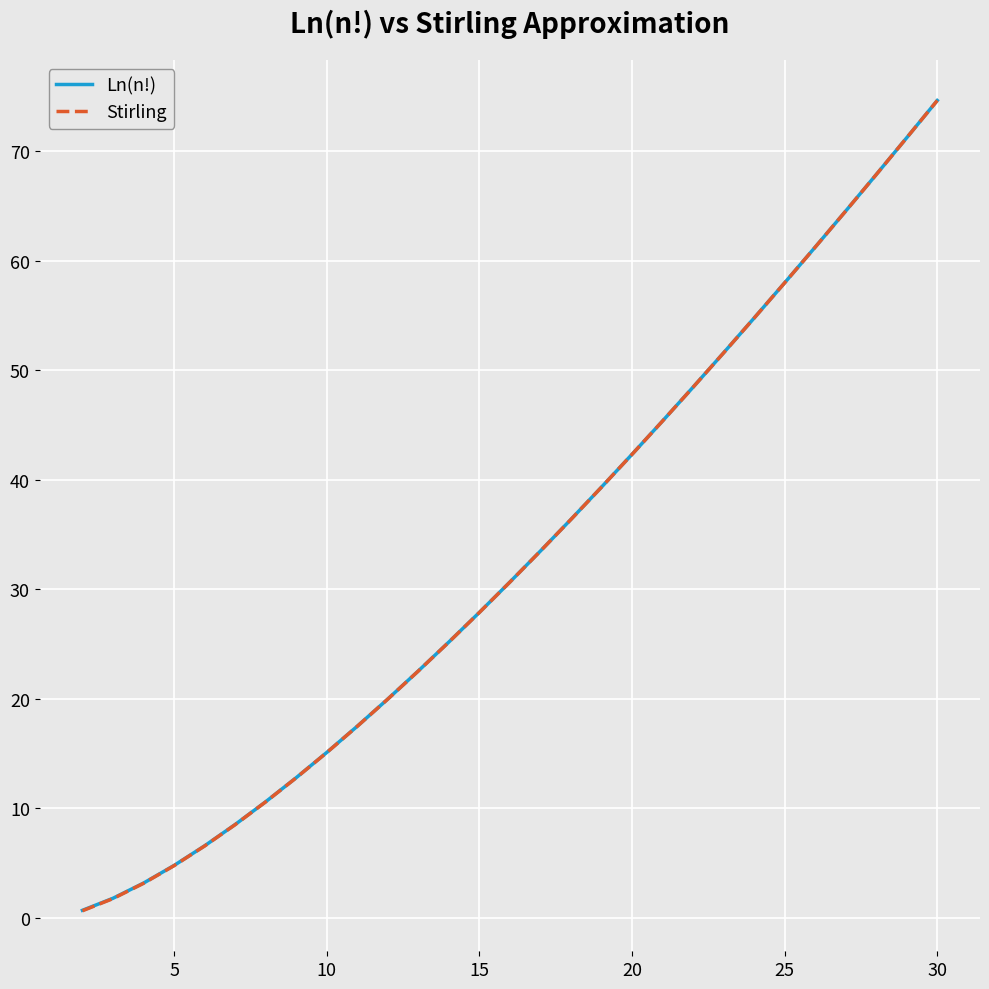

What is the greatest value displayed?

74.7